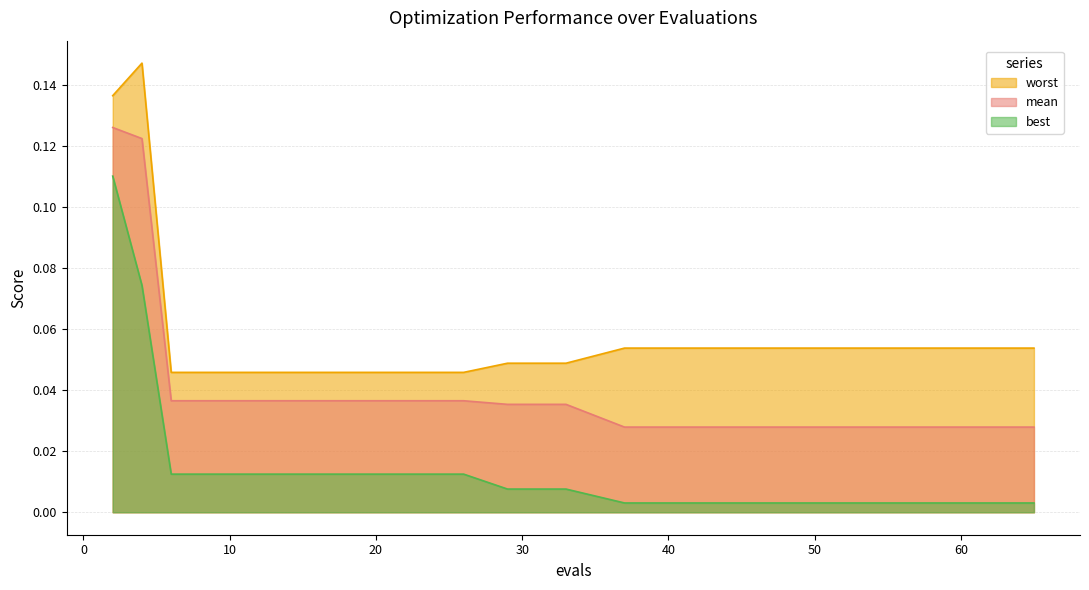

Rank the categories by worst value from highest to lowest.

4, 2, 37, 41, 45, 49, 53, 57, 61, 65, 29, 33, 6, 10, 14, 18, 22, 26